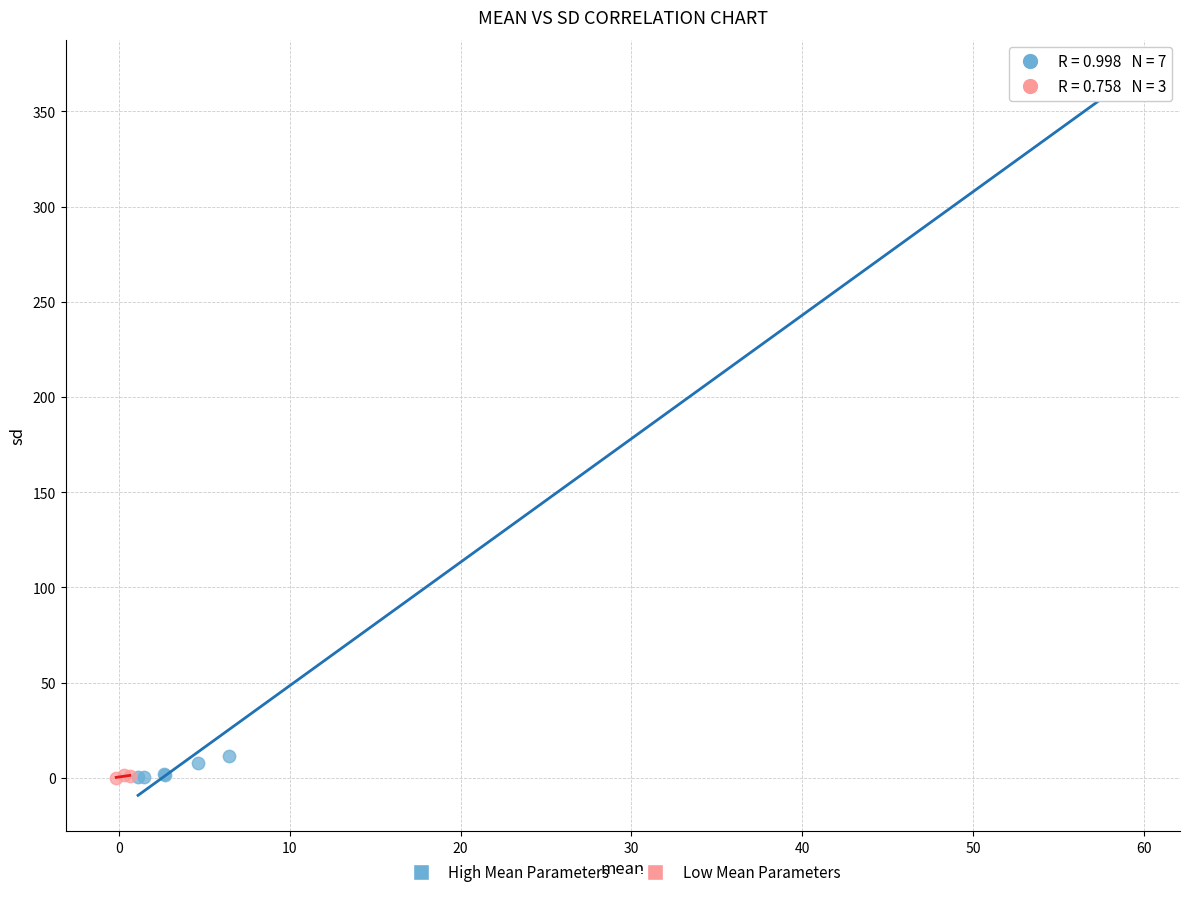

Which series has the widest spread of Y values?

High Mean Parameters